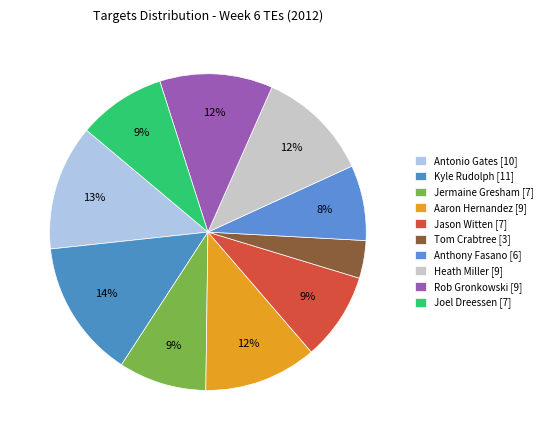

What percentage is the Anthony Fasano slice, to the nearest percent?

8%